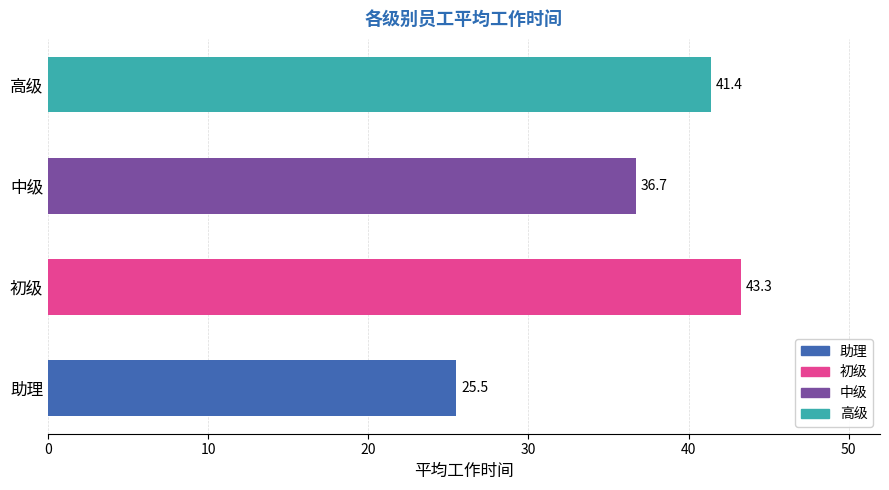

How many values exceed 41?

2